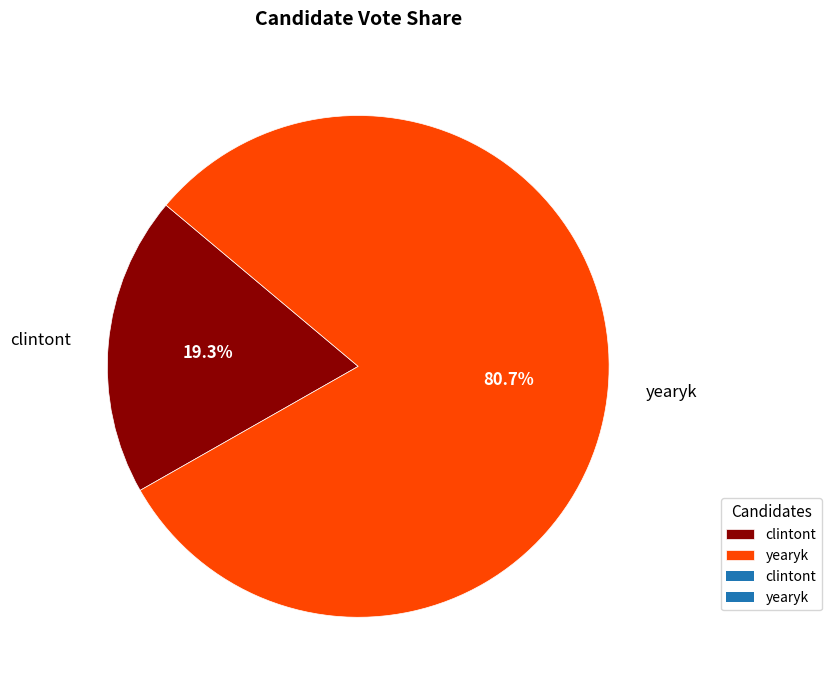

Between yearyk and clintont, which is larger?

yearyk